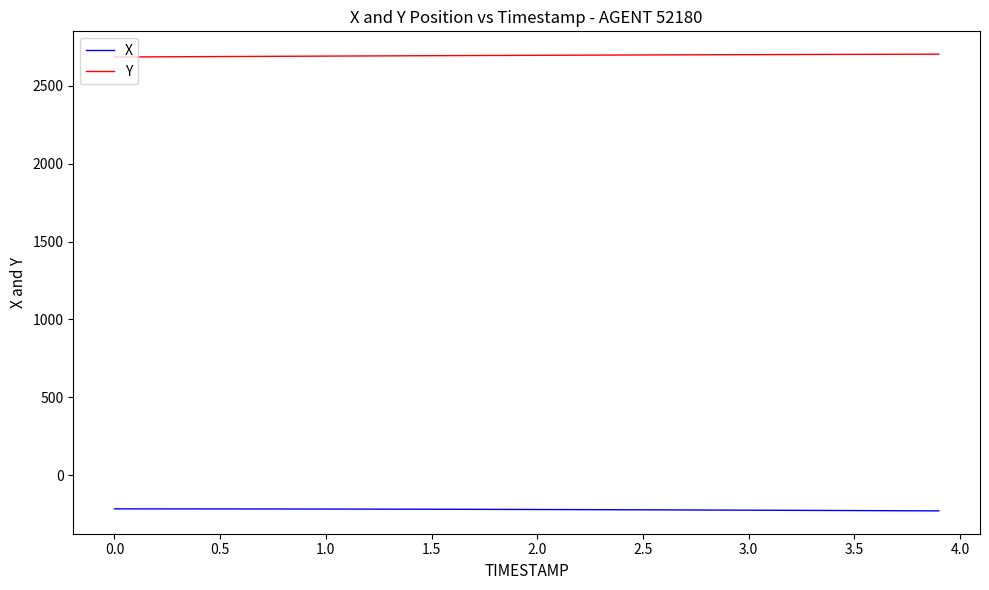

List the series in order of their peak value, highest first.

Y, X